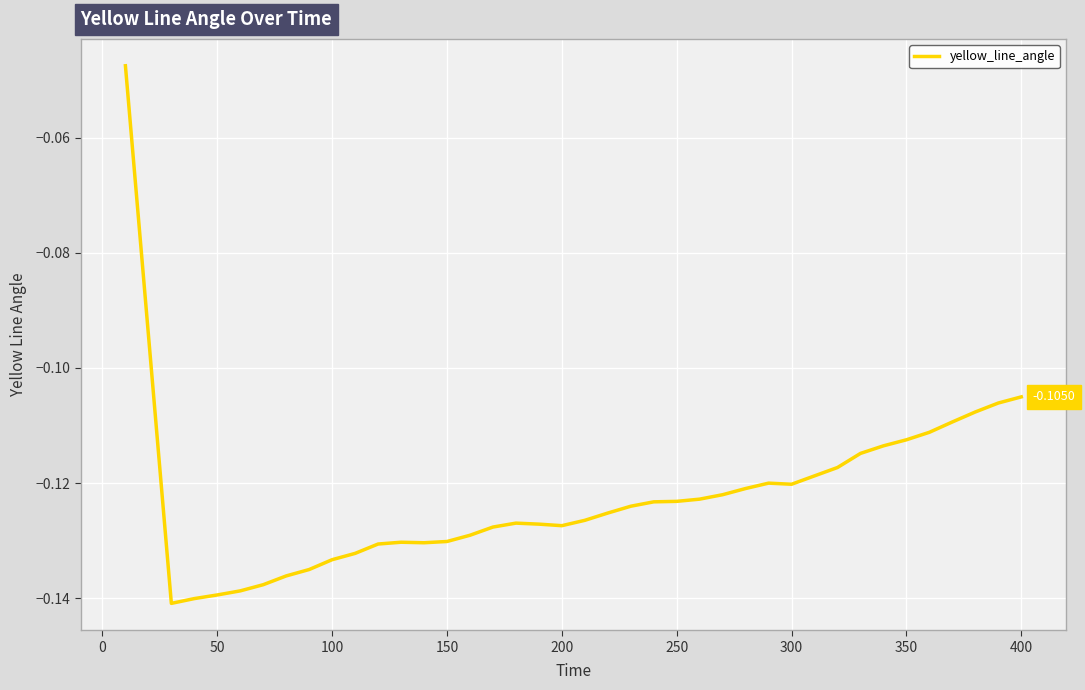

Count the number of categories in the chart.

40